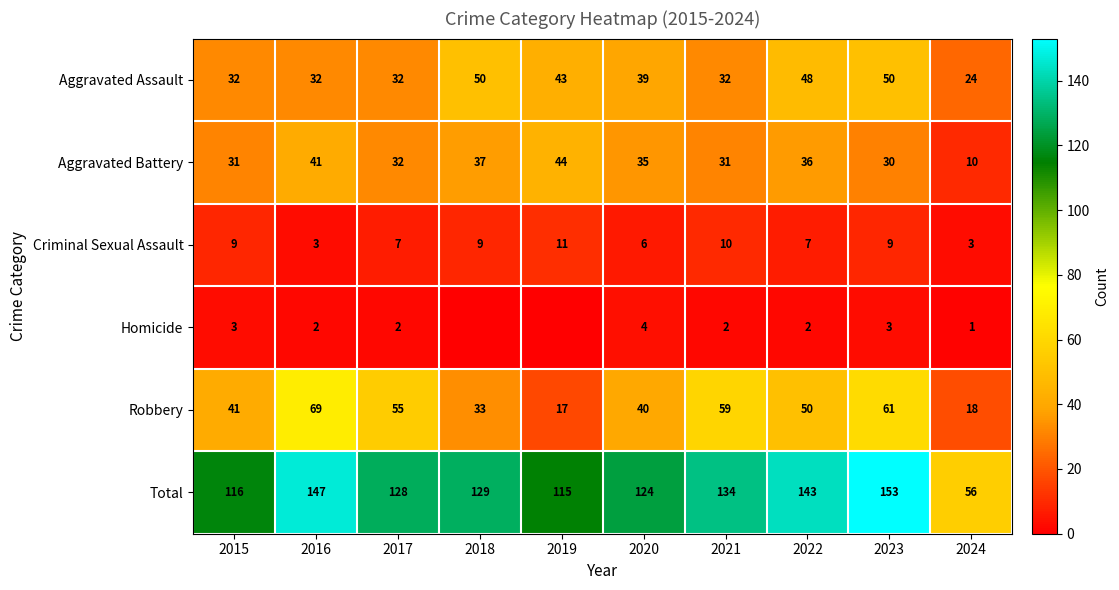

Is the value of Aggravated Battery at 2022 greater than the value of Criminal Sexual Assault at 2022?

Yes